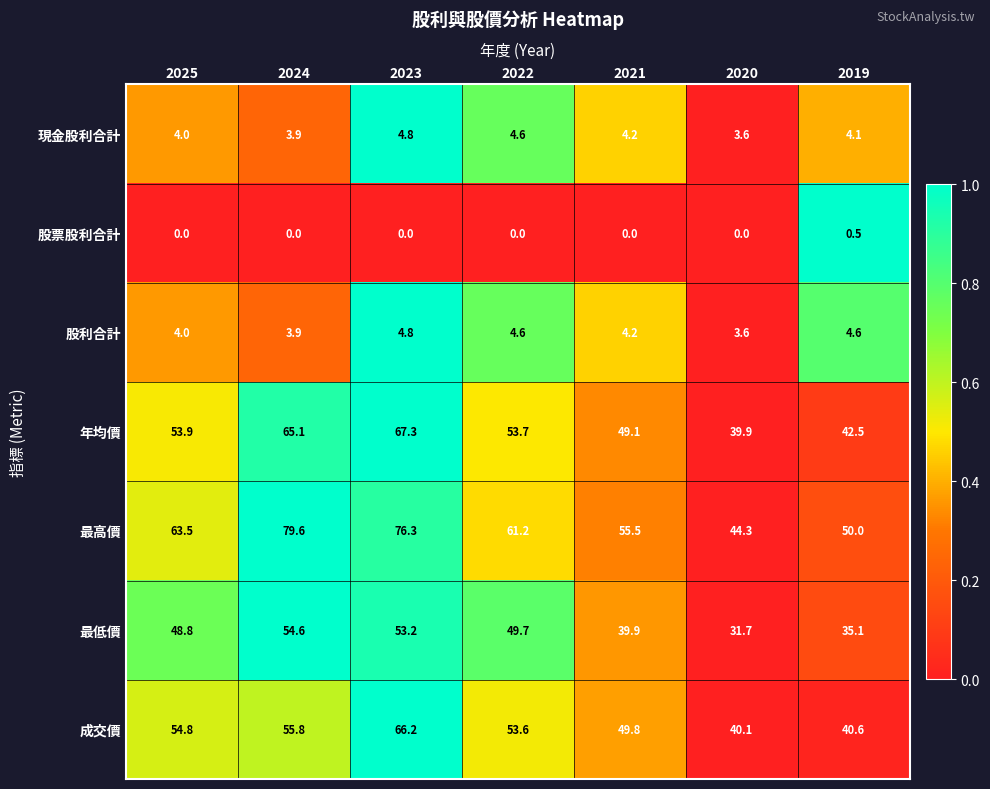

Rank the series at 2019 from highest to lowest value.

最高價, 年均價, 成交價, 最低價, 股利合計, 現金股利合計, 股票股利合計